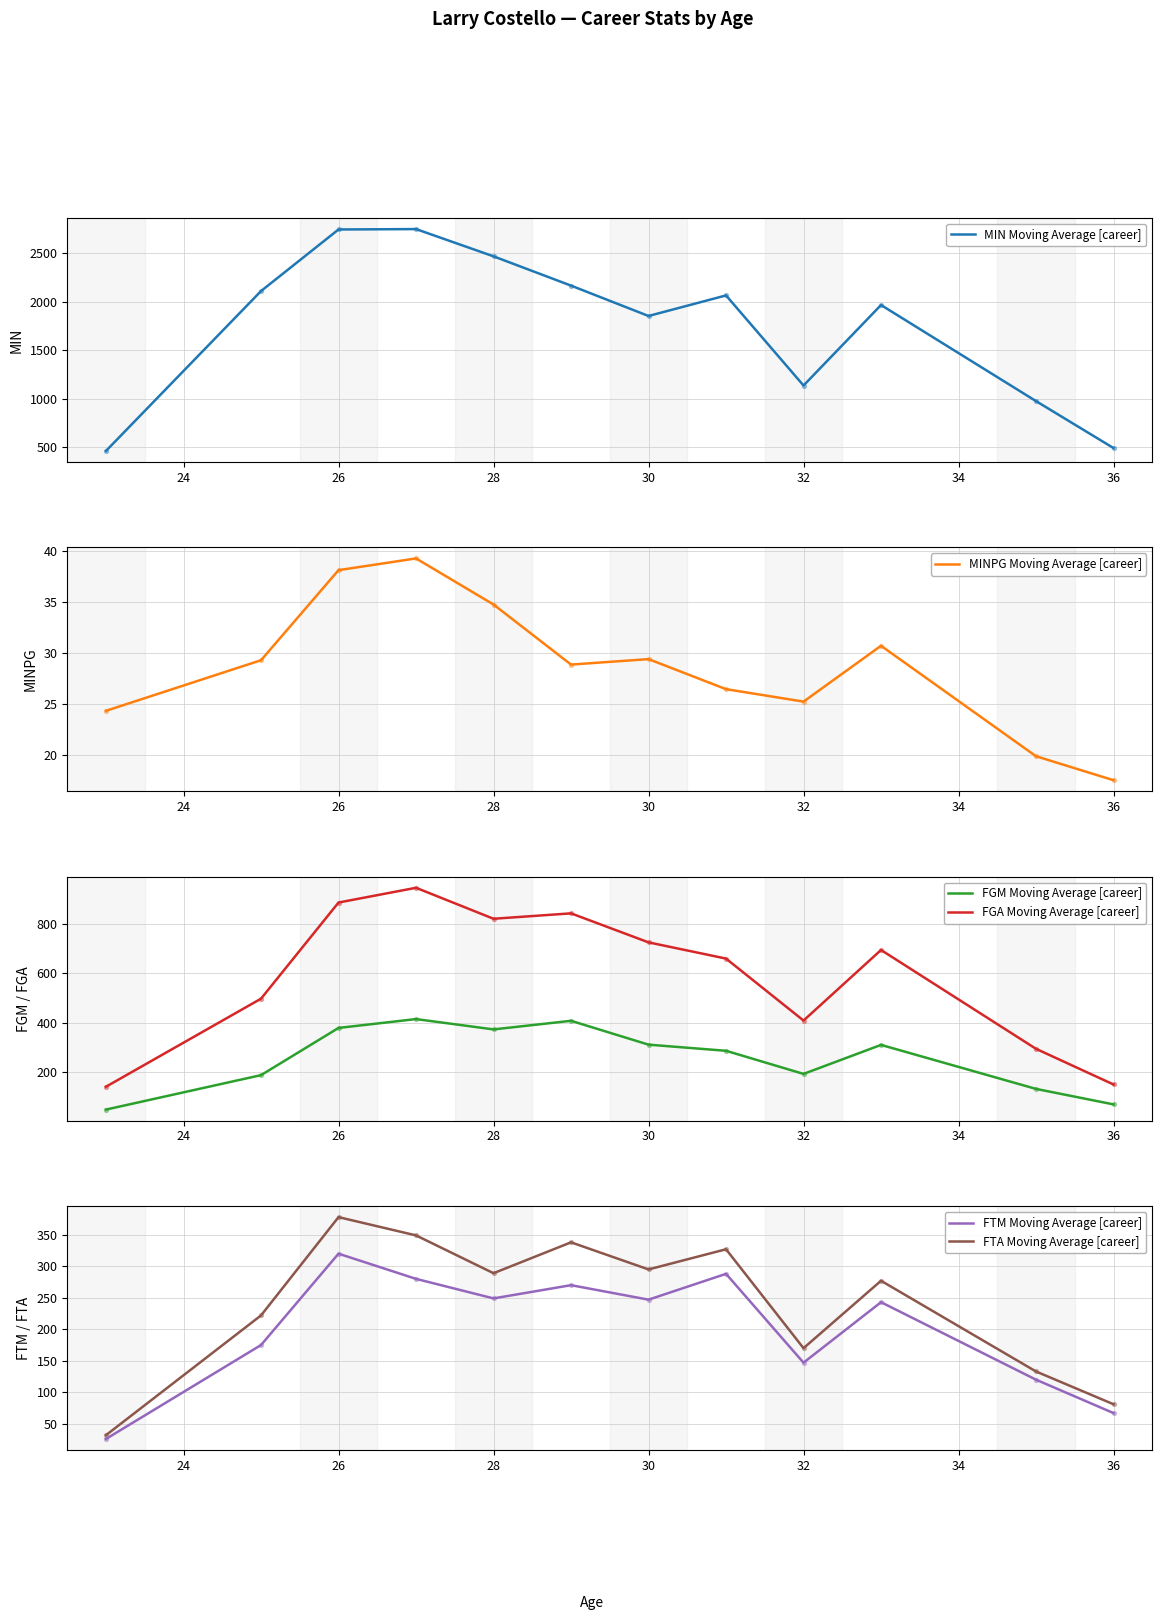

Which series has the largest total across all categories?

MIN Moving Average [career]